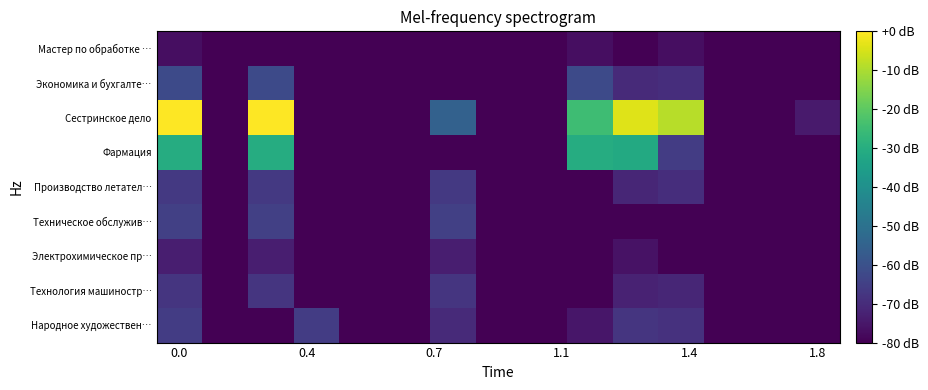

Count the number of categories in the chart.

15